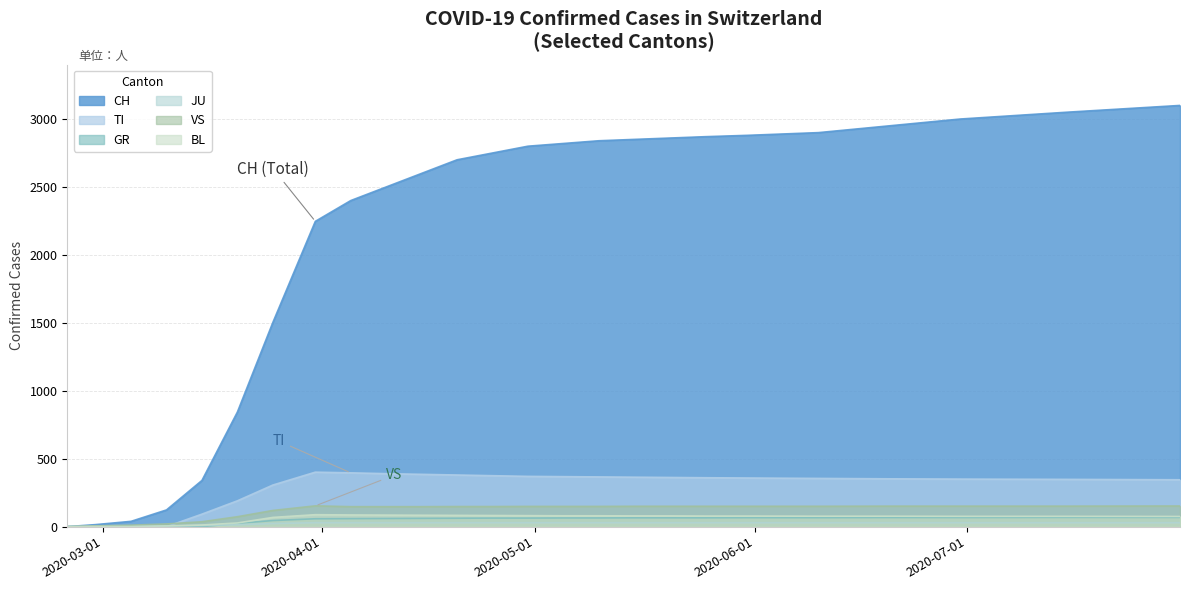

True or false: BL has a value of 83 at 2020-04-20.

True